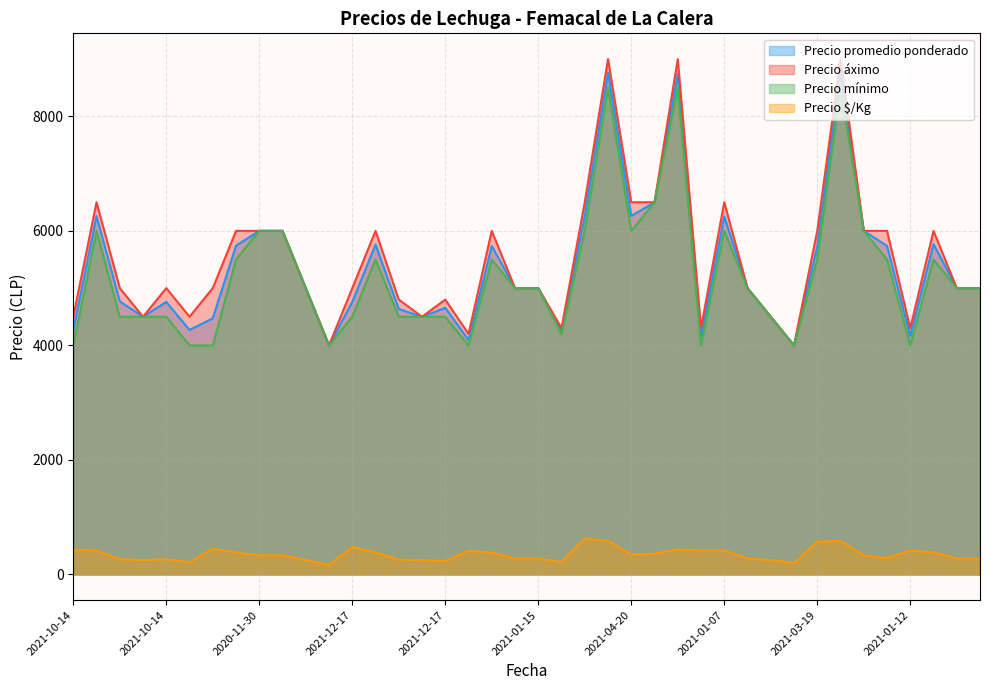

True or false: Precio promedio ponderado and Precio áximo intersect in this chart.

False